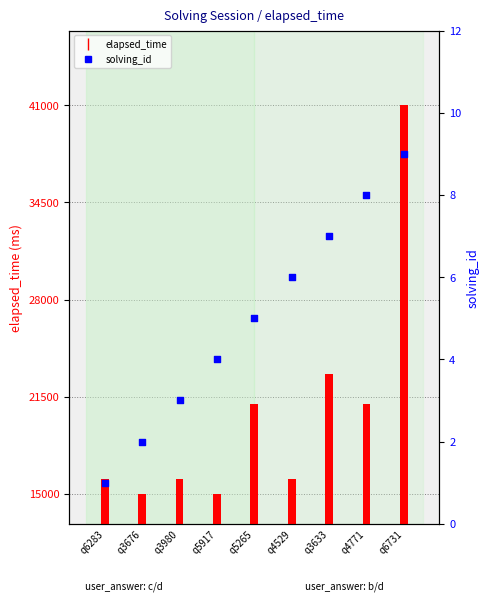

Is the value of solving_id at q3633 greater than the value of elapsed_time at q4529?

No